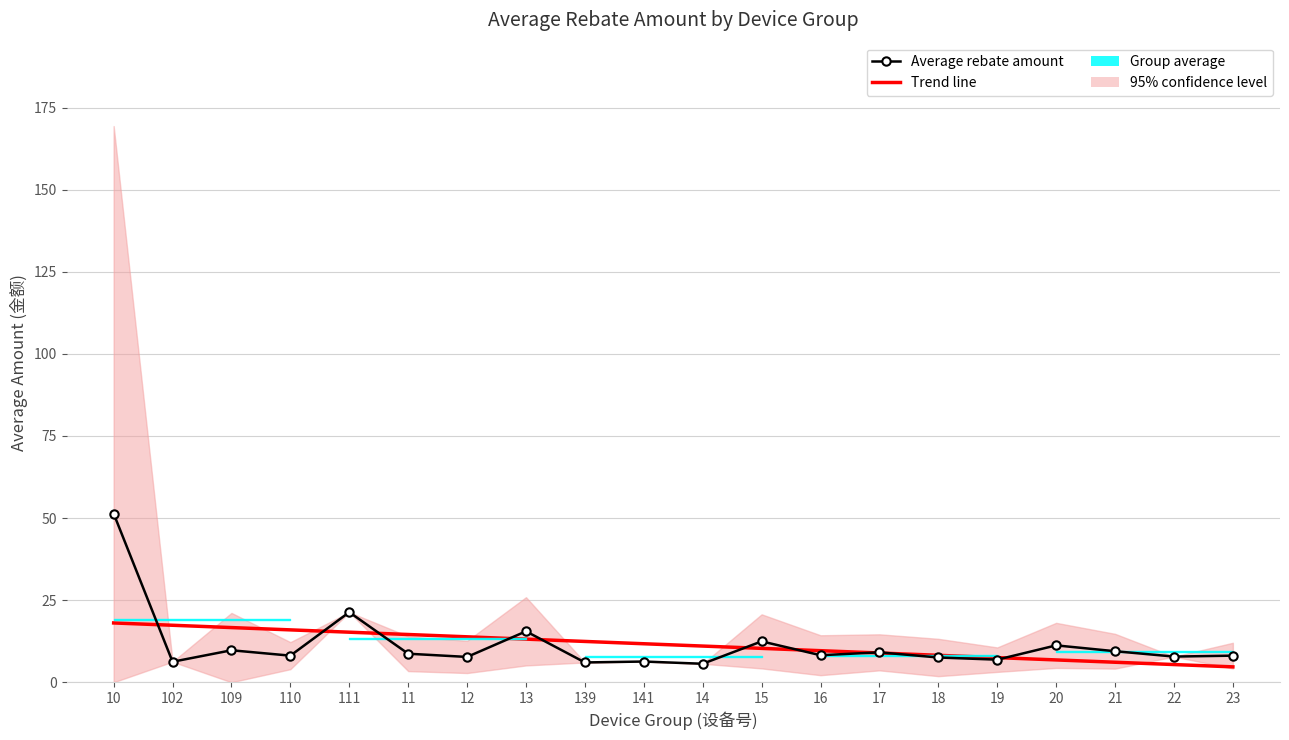

How many data points does each series have?

20